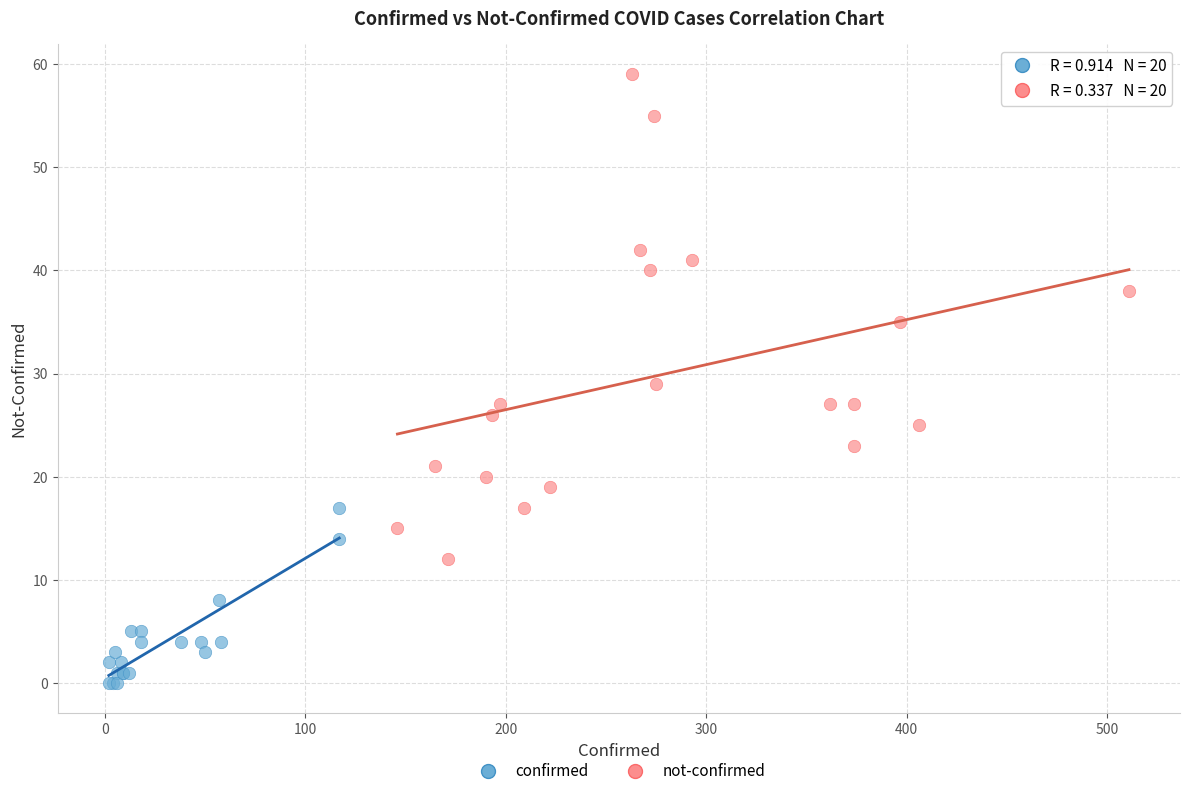

Which series reaches the minimum Y coordinate?

confirmed